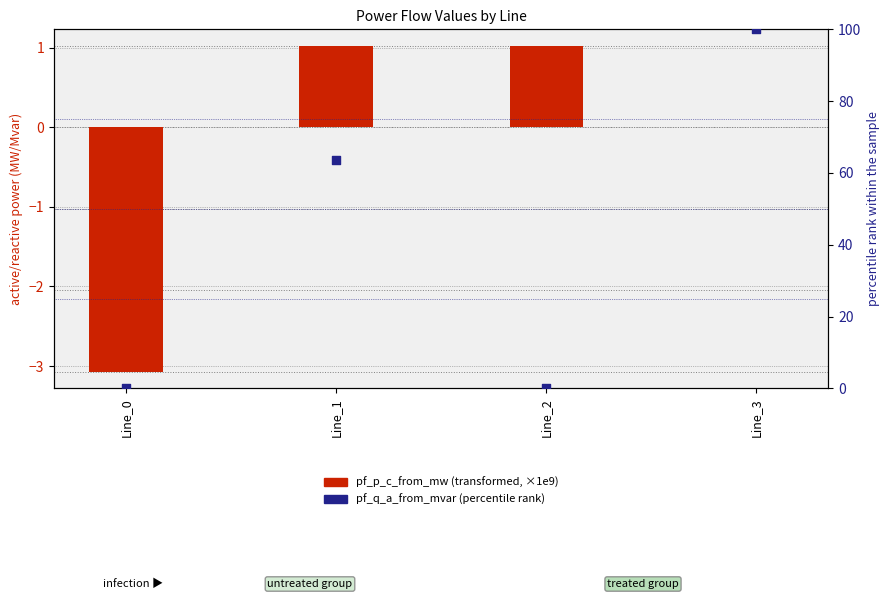

At how many categories does at least one series exceed 72?

1